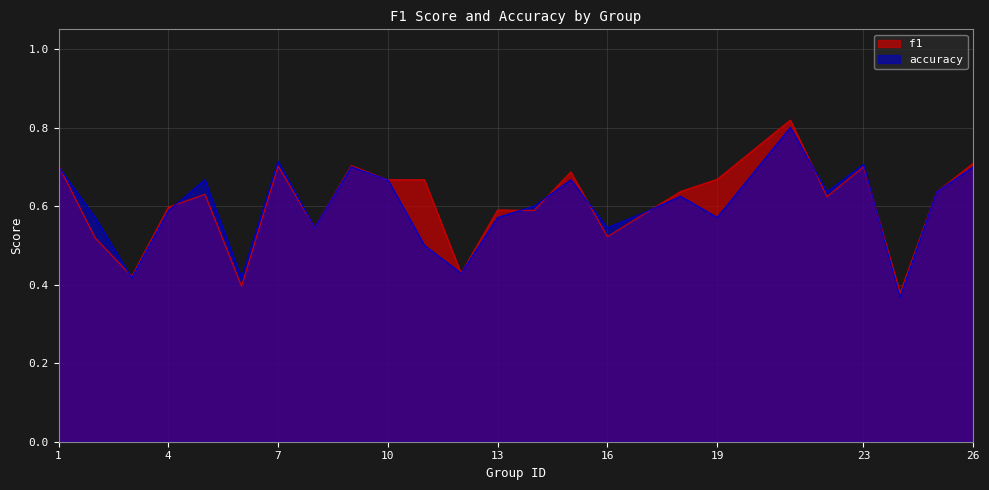

True or false: accuracy has a value of 0.5 at 11.

True